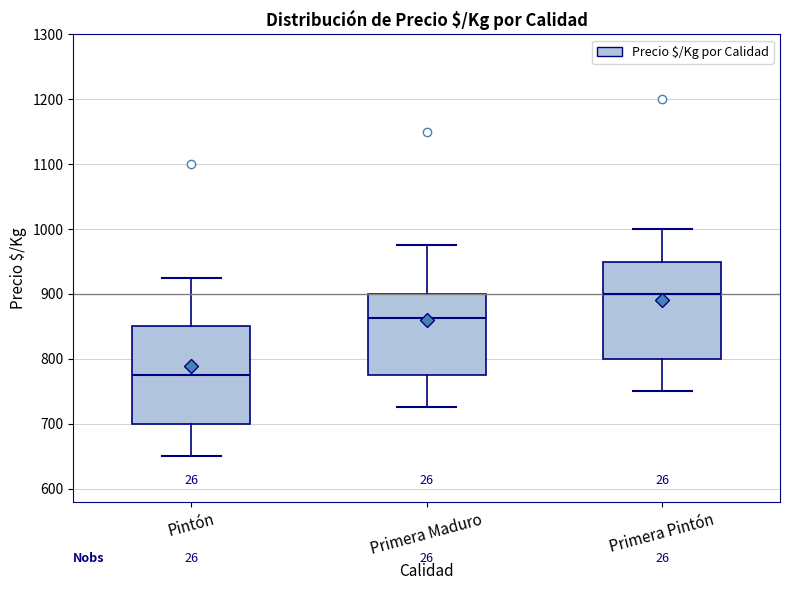

Reading left to right, read every box against the y-axis: the position of its median line, the range the box covers, and the ends of its whiskers. The values are not printed on the chart, so give them approximately, as read against the axis.

Pintón: median 780, box 700 to 850, whiskers 650 to 930
Primera Maduro: median 860, box 780 to 900, whiskers 730 to 980
Primera Pintón: median 900, box 800 to 950, whiskers 750 to 1000